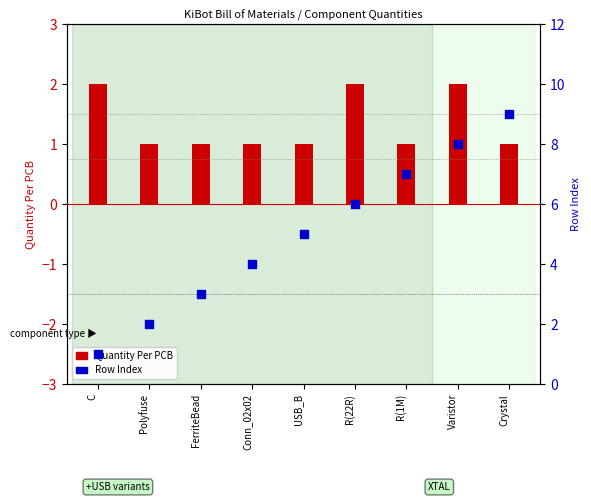

Which series has the largest Y range (max minus min)?

Row Index